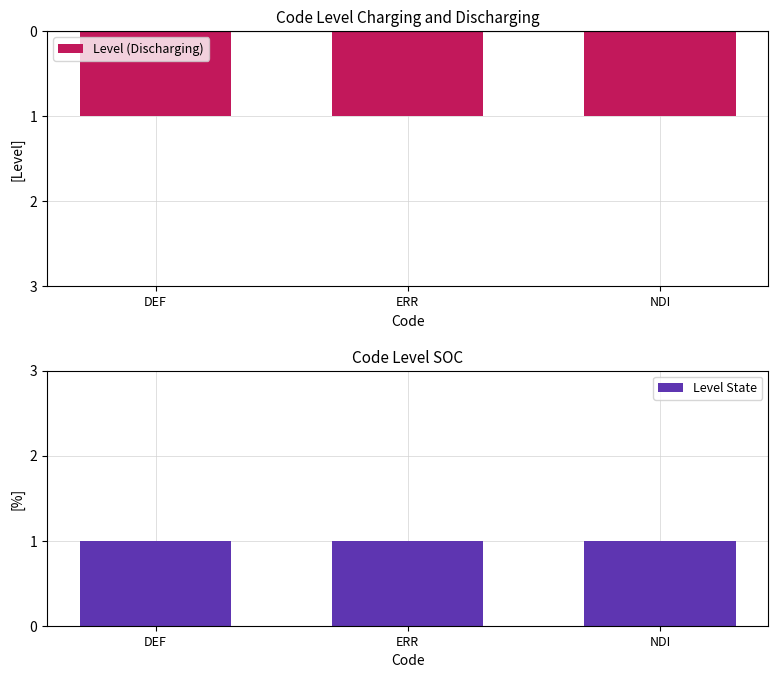

What is the maximum value for Level (Discharging)?

-1